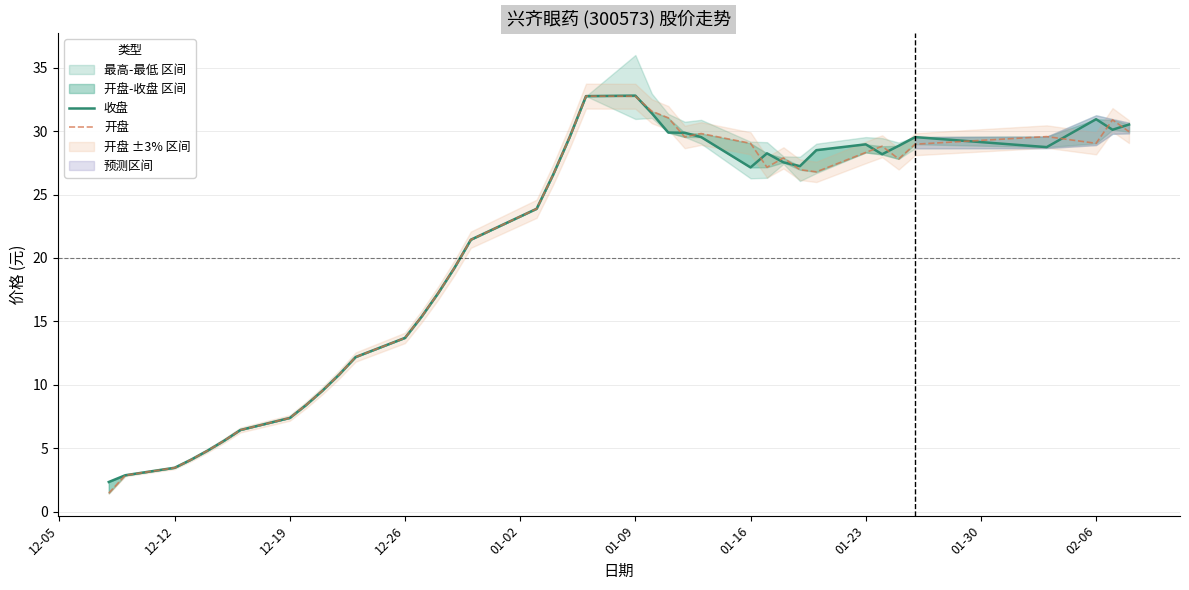

Which series has the largest range (max minus min)?

开盘